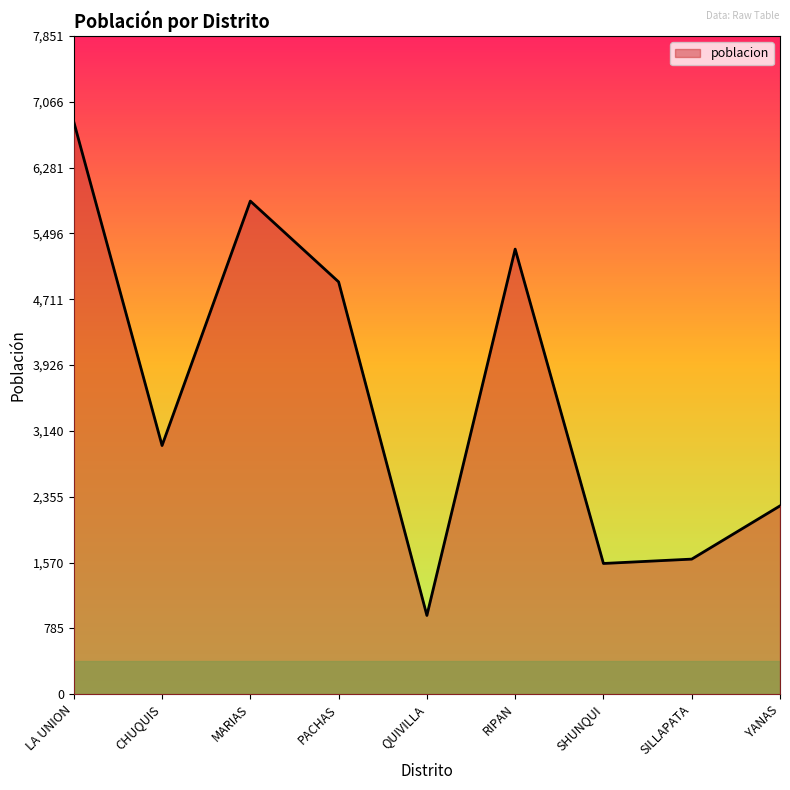

What is the change in value from LA UNION to SILLAPATA?

-5216